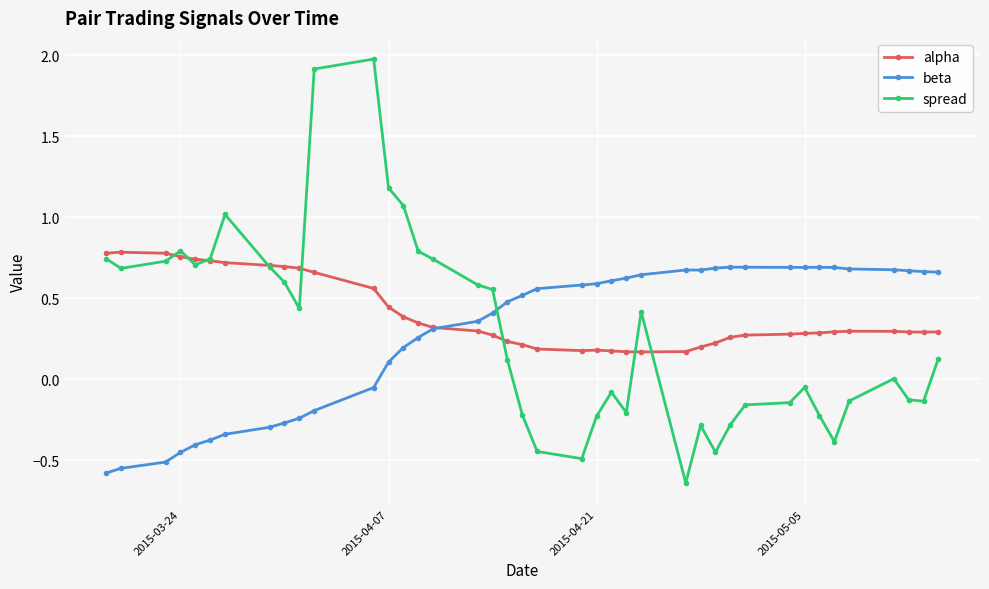

True or false: spread and beta intersect in this chart.

True